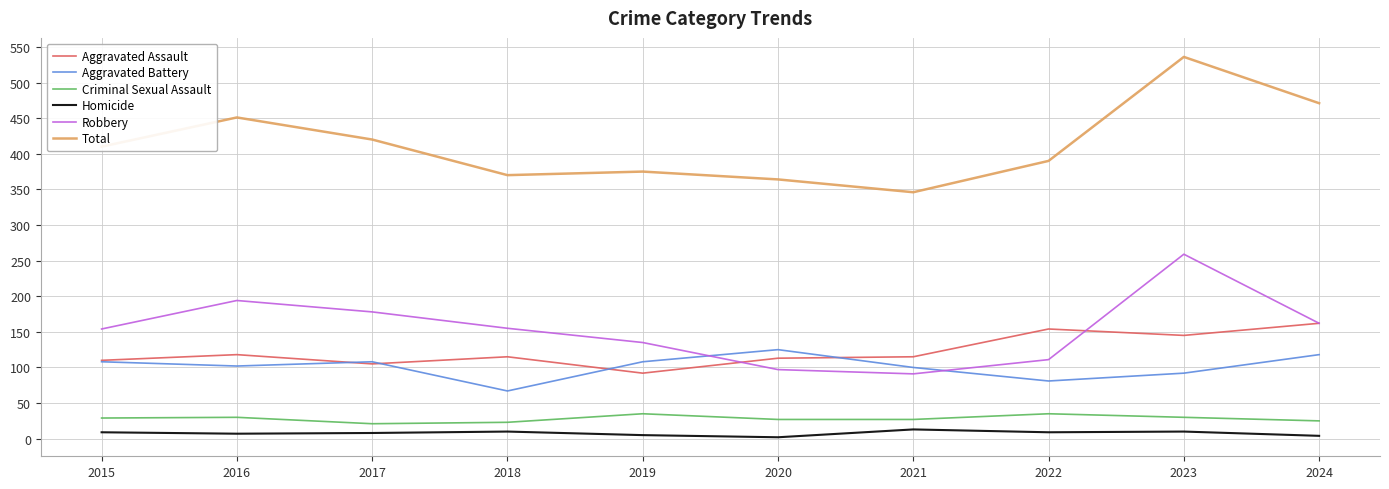

Which series has the largest total across all categories?

Total